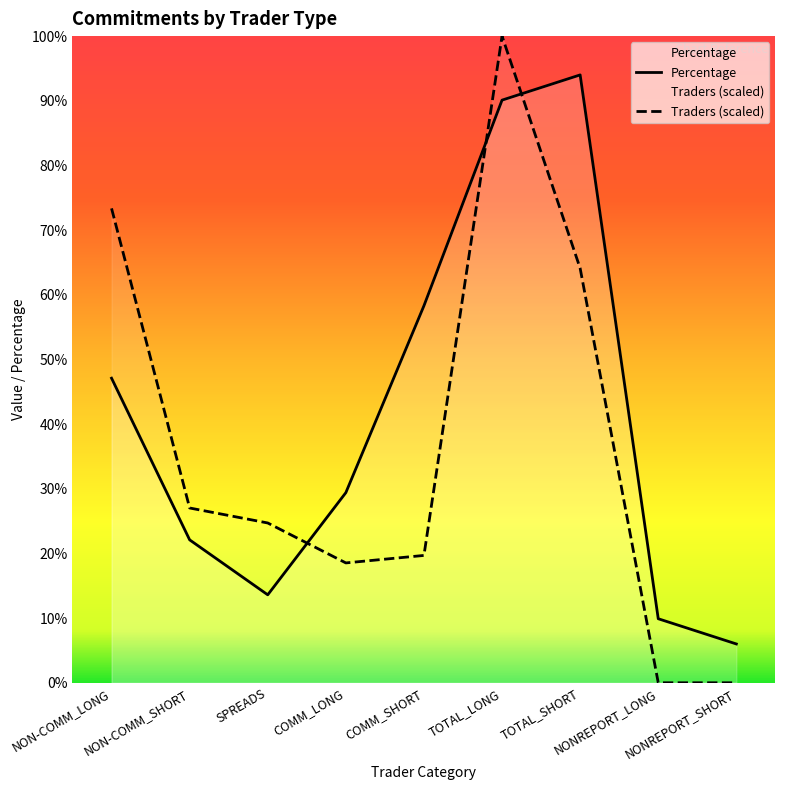

What position from the right is TOTAL_SHORT?

3